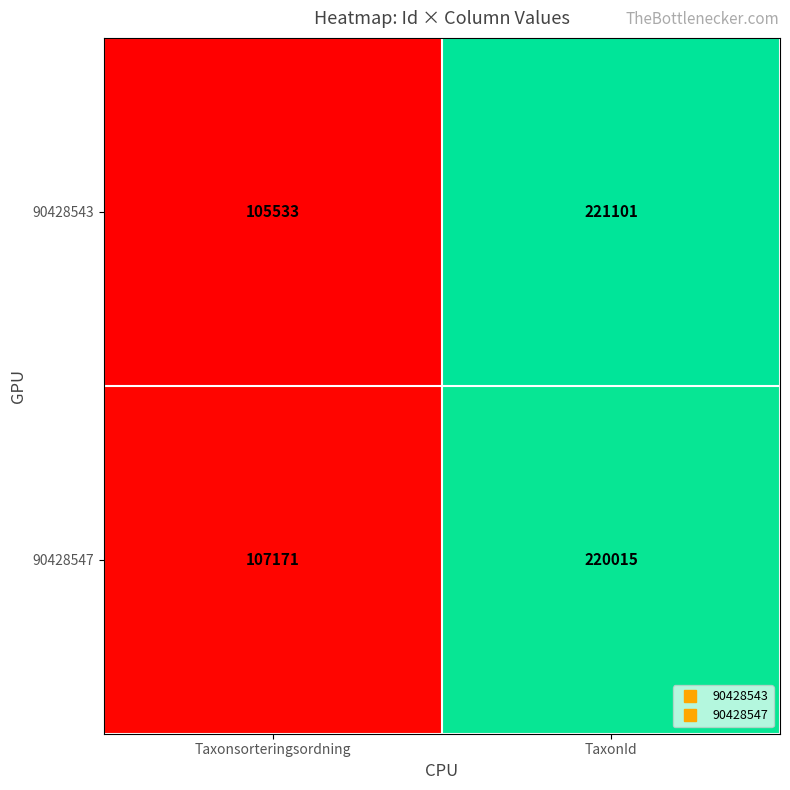

Which series has the largest total across all categories?

90428547